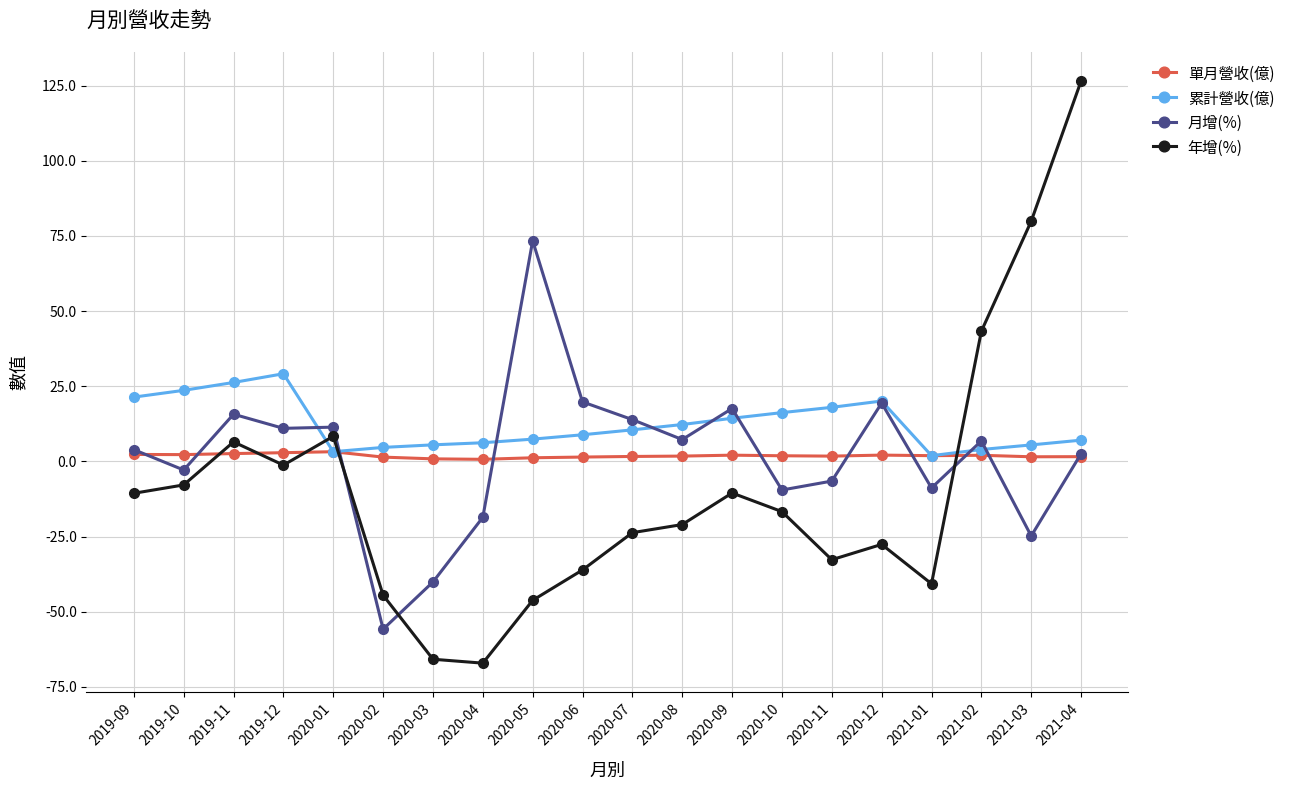

What is the lowest value of the 累計營收(億) series?

1.9